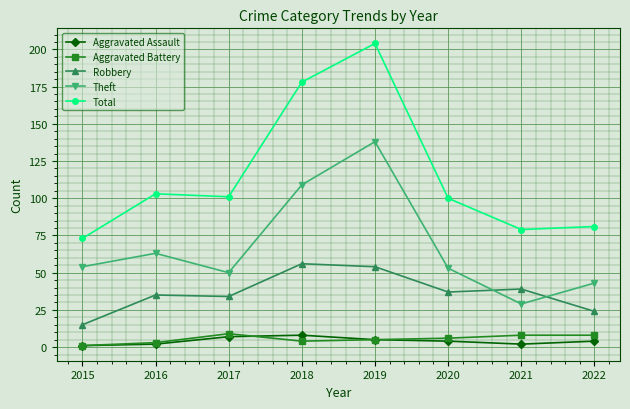

What is the difference between the highest and lowest values at 2019?

199